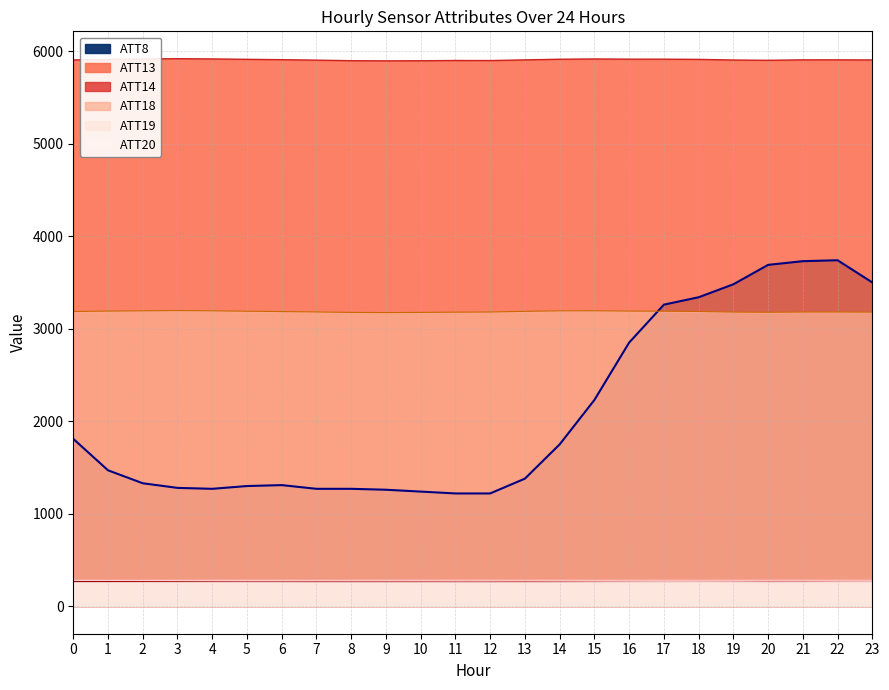

Which series has the widest spread of values?

ATT8